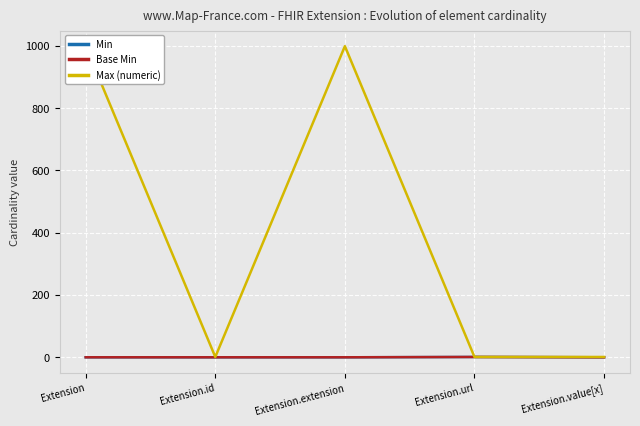

Is it true that Base Min equals 0 at Extension?

True